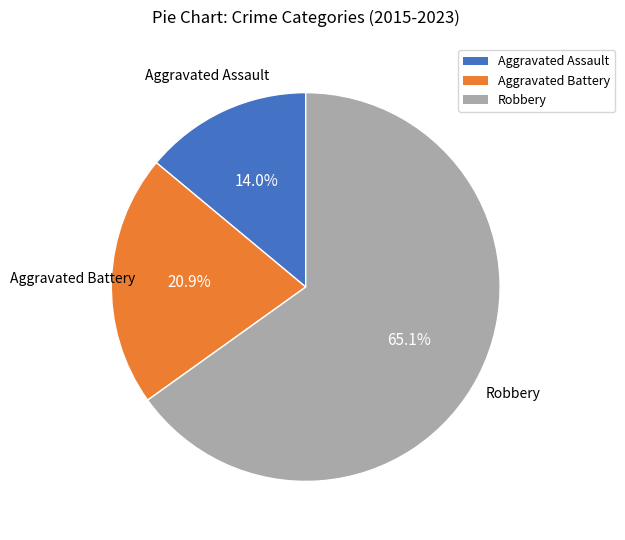

Approximately how many times larger is the value at Aggravated Battery compared to Aggravated Assault?

1.5